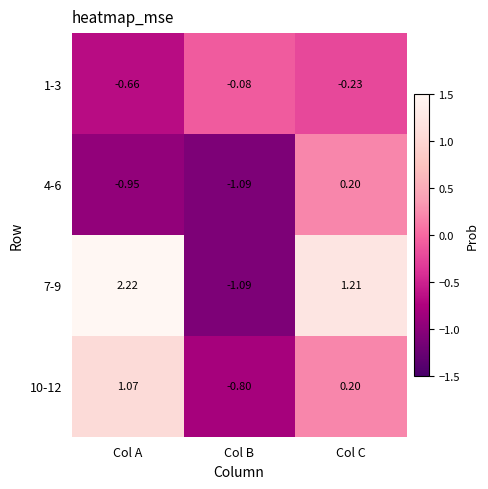

Where does the 7-9 series first go above 1?

Col A